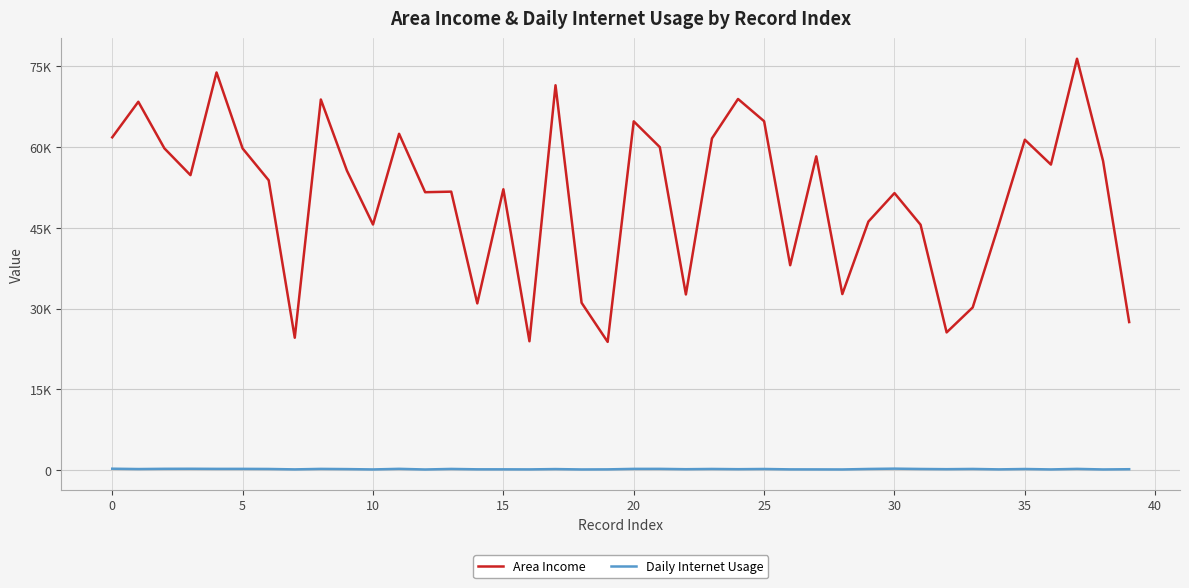

What is the maximum value shown in the chart?

76435.3